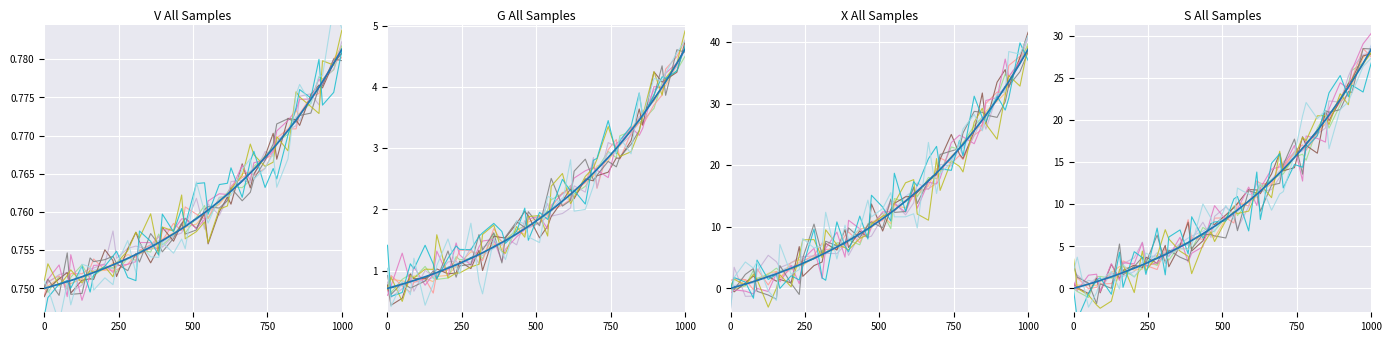

At how many categories does at least one series exceed 23?

9